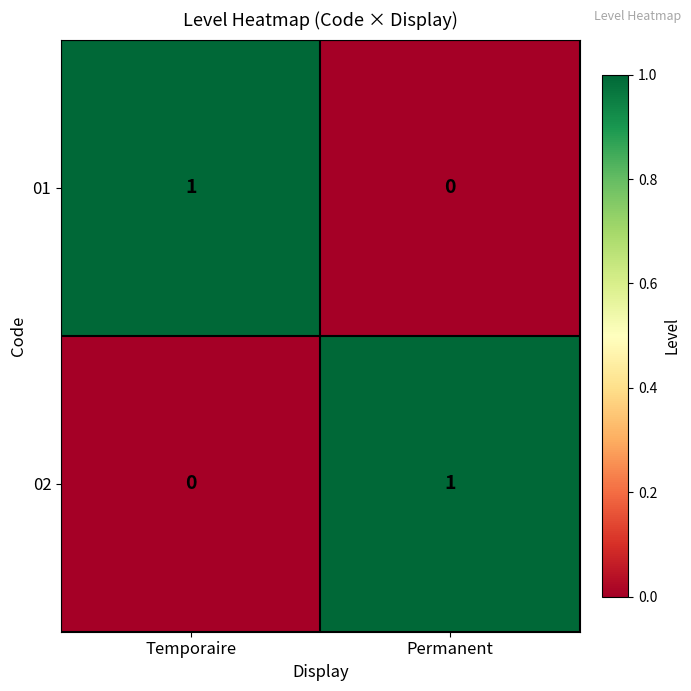

At Temporaire, list the series in order from largest to smallest.

01, 02